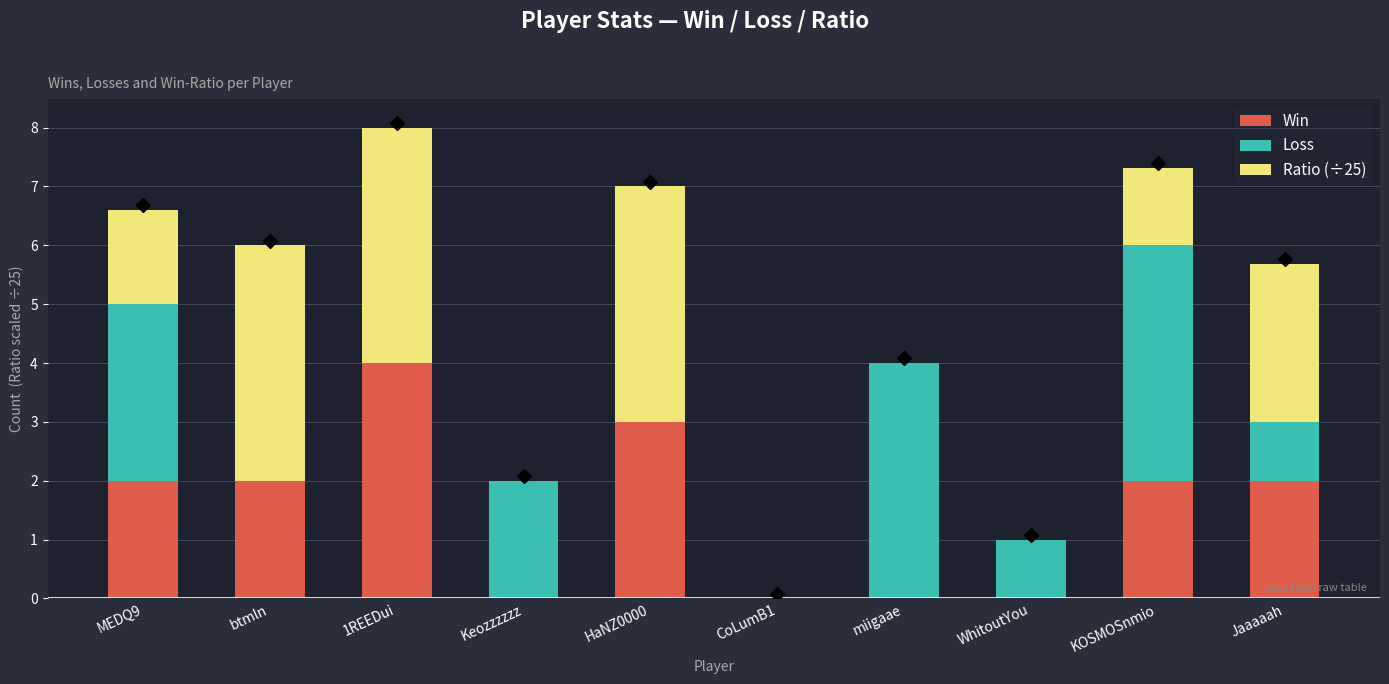

The Win series shows 1.7 at miigaae. True or false?

False